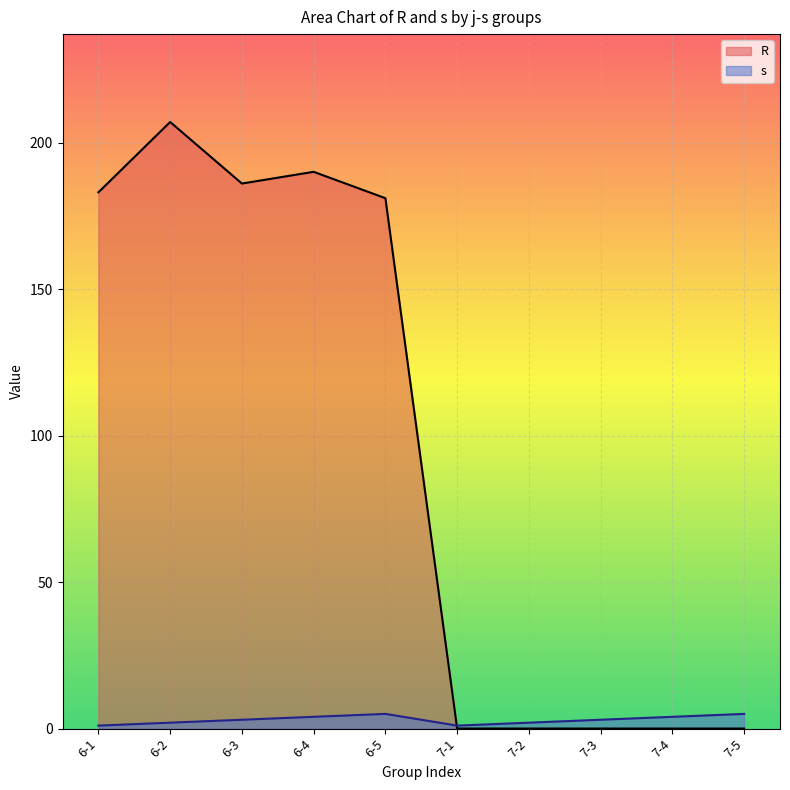

Reading left to right, what are all the values shown in this chart?

R: 183	207	186	190	181	0	0	0	0	0
s: 1	2	3	4	5	1	2	3	4	5